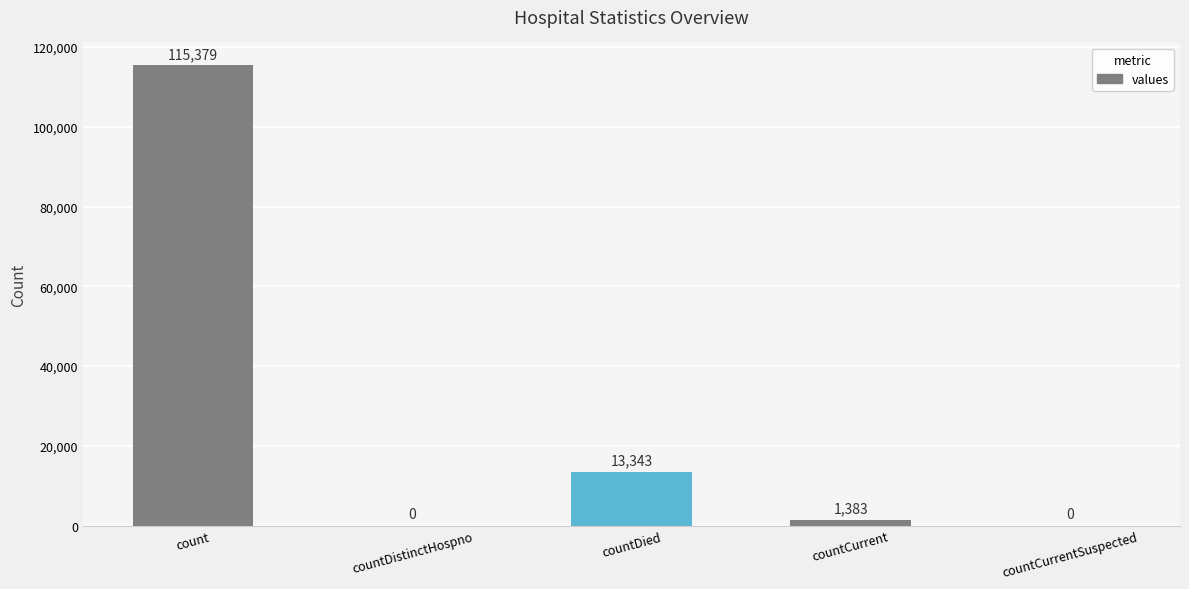

How many data points does each series have?

5